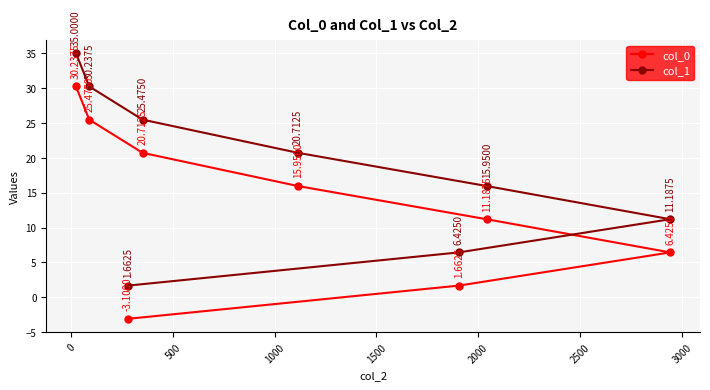

Which series has the largest total across all categories?

col_1